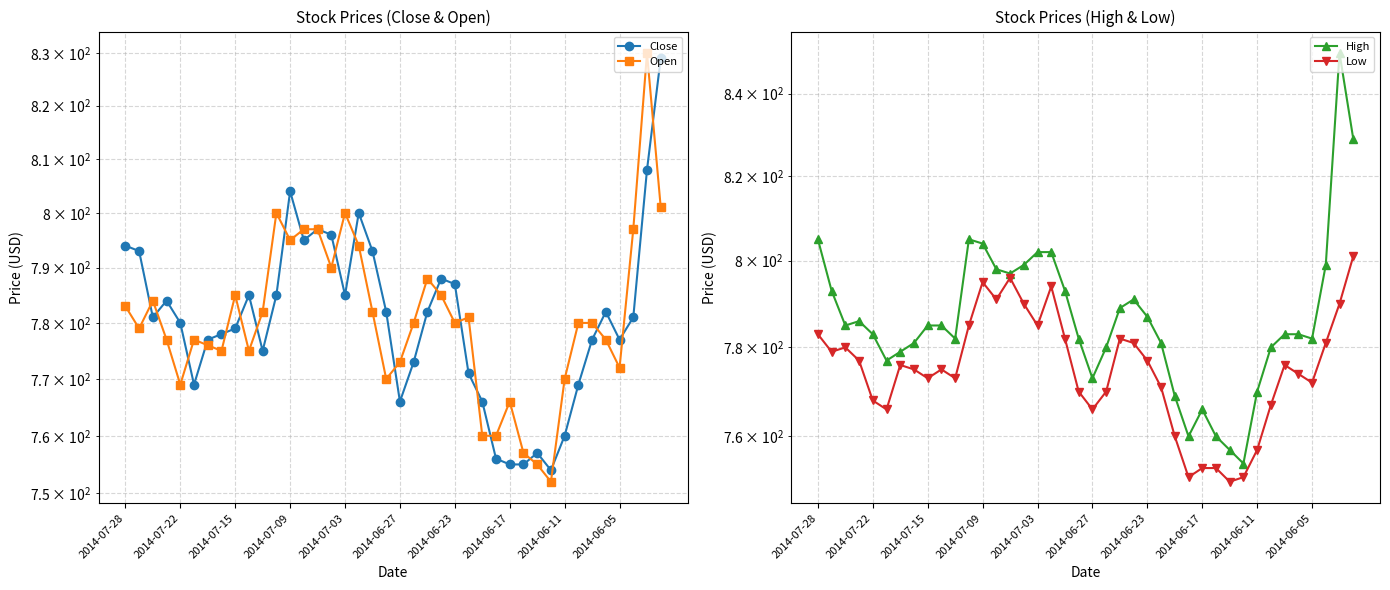

True or false: High and Open intersect in this chart.

False